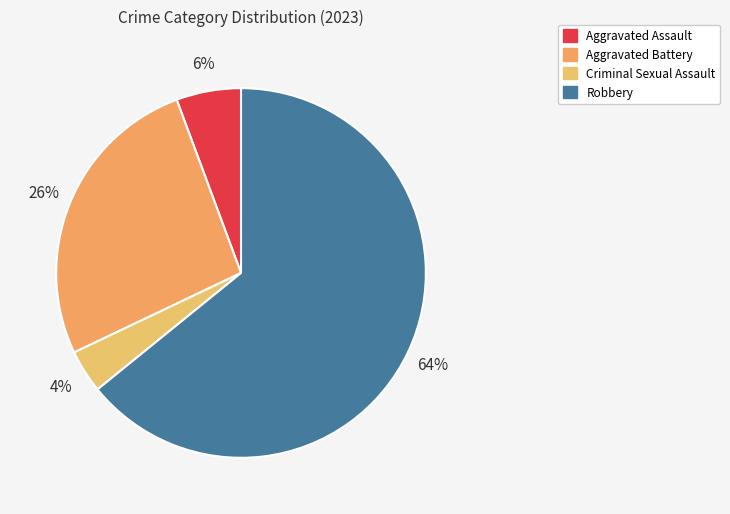

True or false: Robbery accounts for 52% of the total.

False